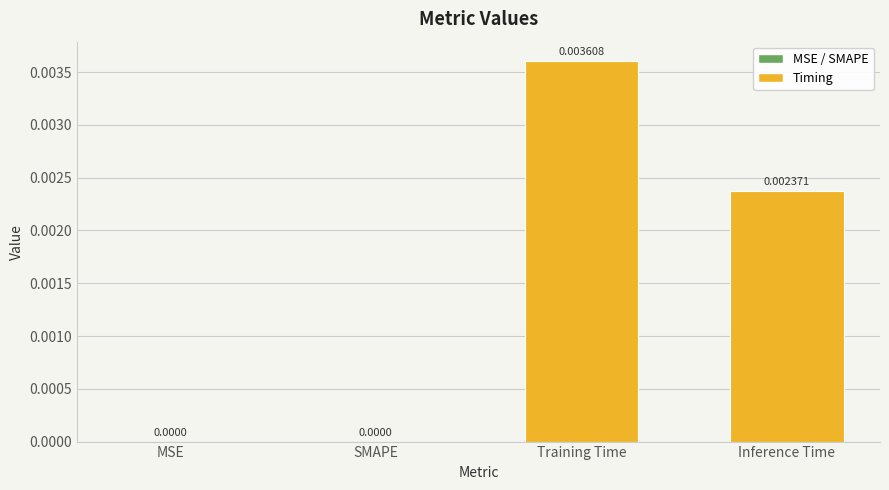

Which has a higher value, Training Time or Inference Time?

Training Time